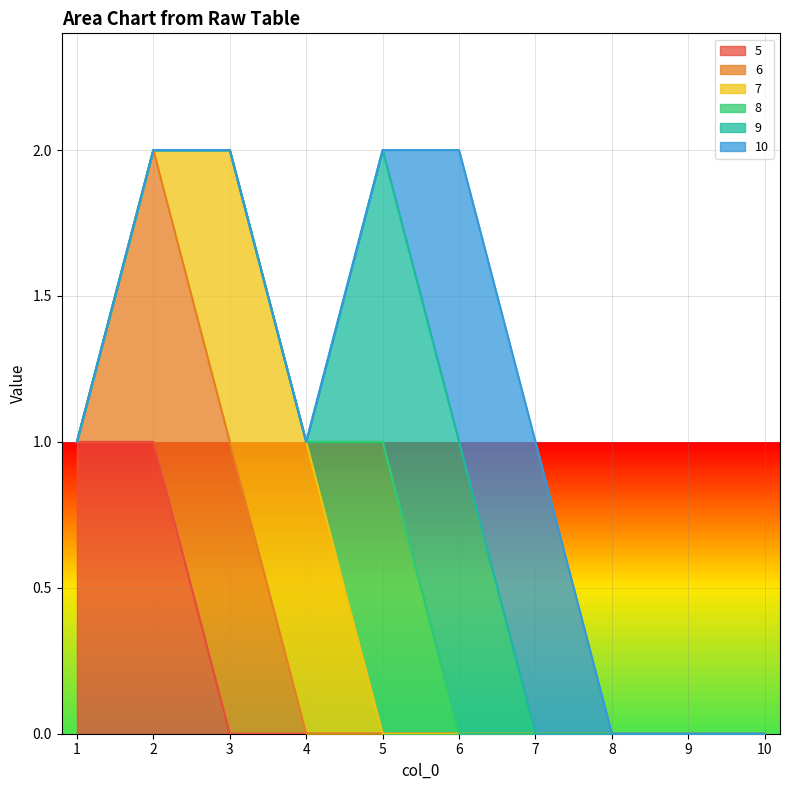

How many values in the 6 series exceed 0?

2